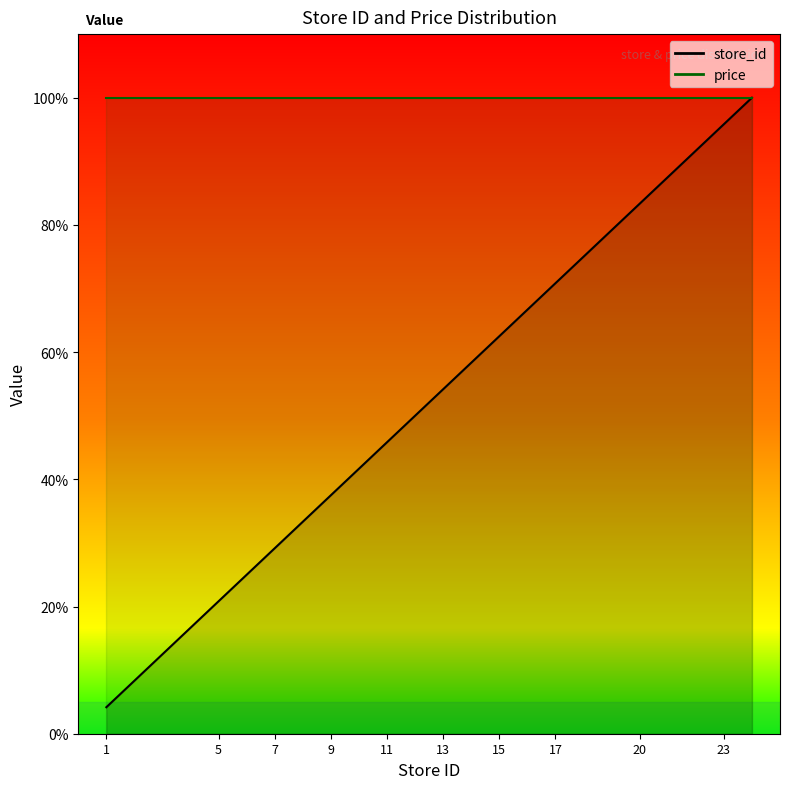

What is the value of the 11th point from the left?

54.2